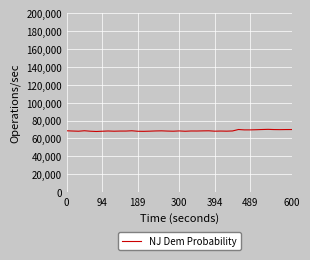

Does the chart have visible grid lines?

Yes